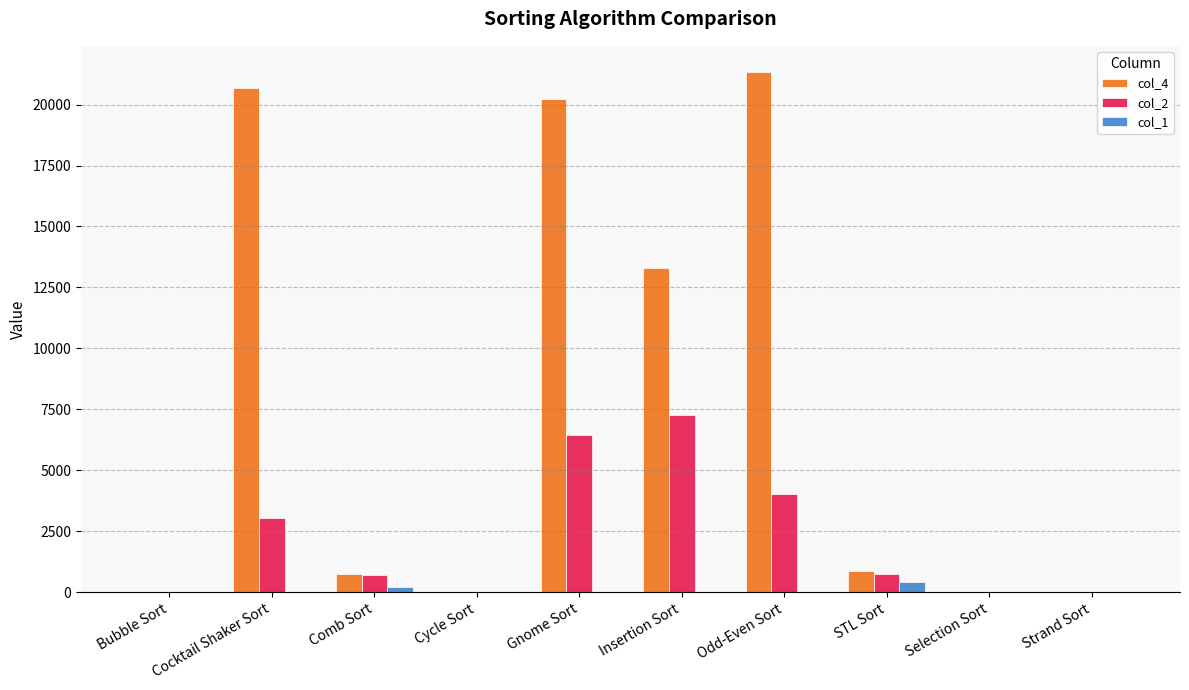

True or false: col_2 has a value of 5 at Selection Sort.

True